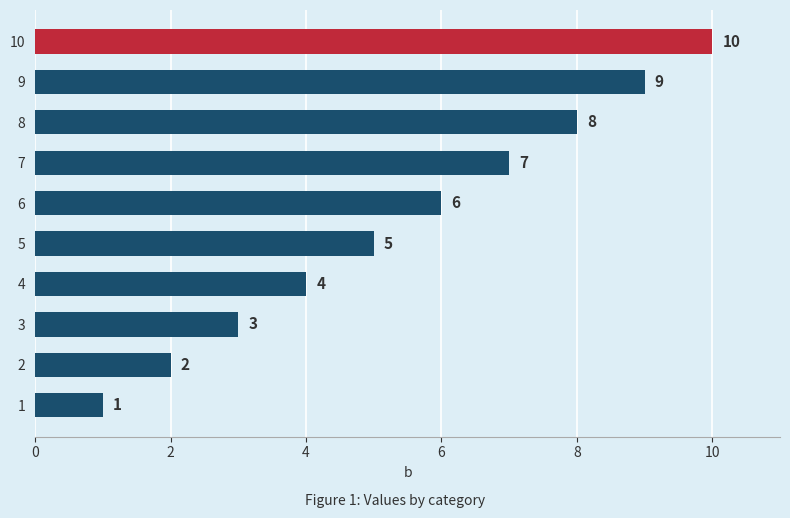

Which has a higher value, 8 or 9?

9